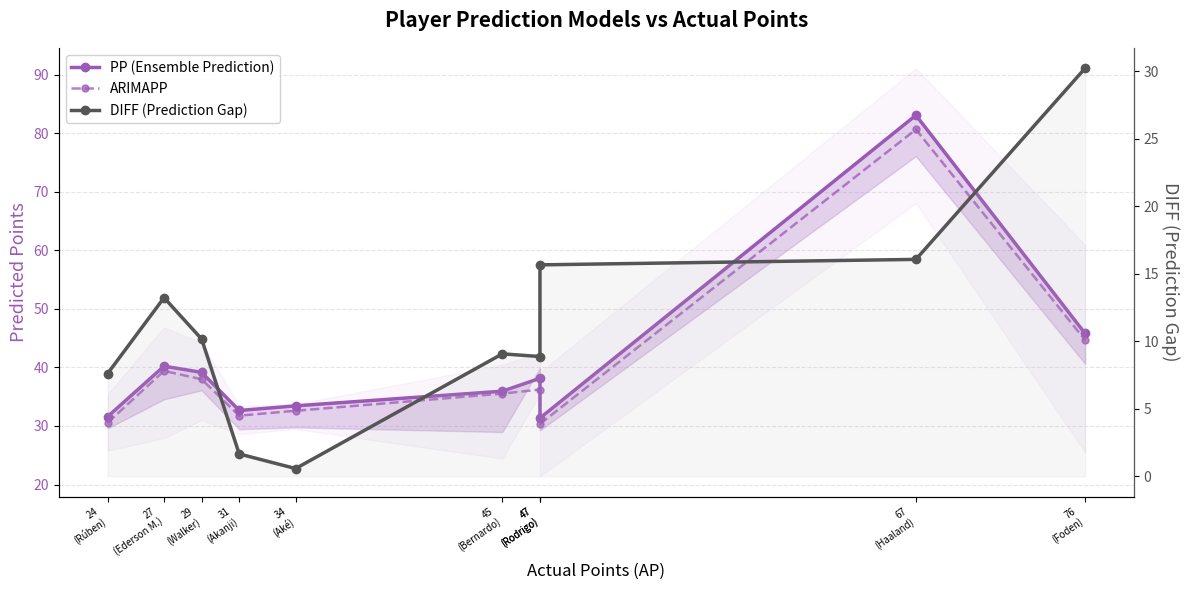

True or false: ARIMAPP and PP (Ensemble Prediction) intersect in this chart.

False